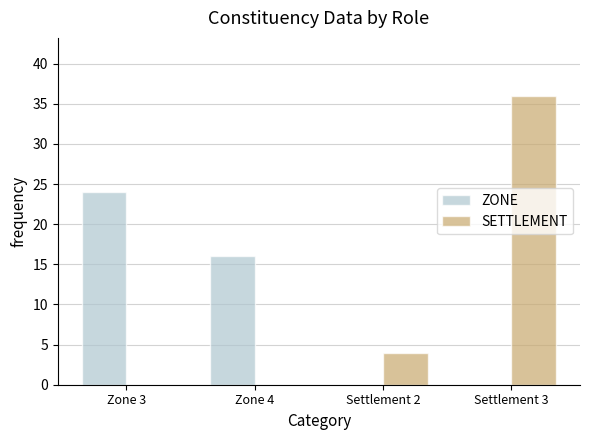

At which category does the chart reach its peak across all series?

Settlement 3